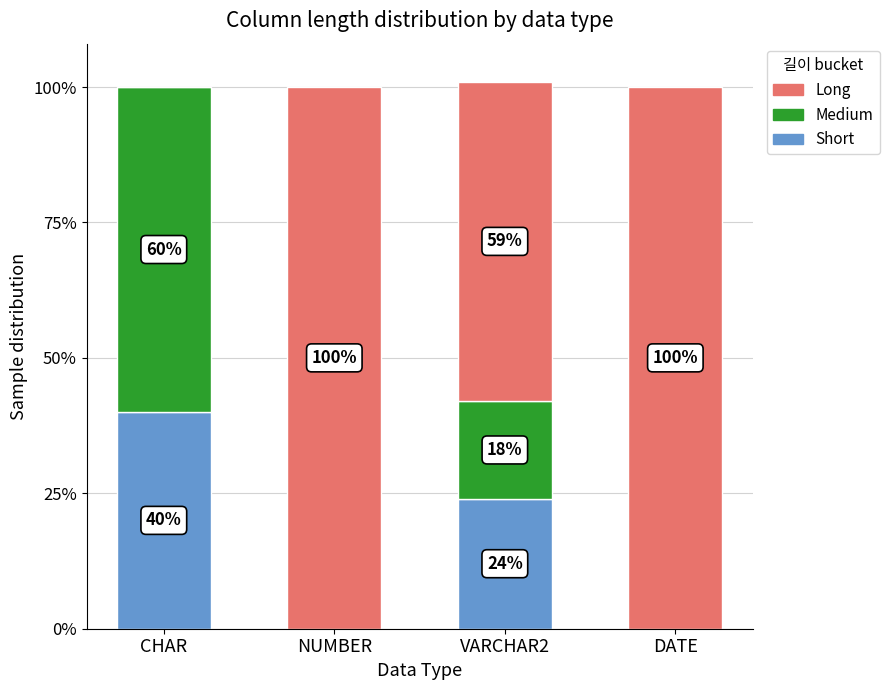

What is the total value across all series at CHAR?

100